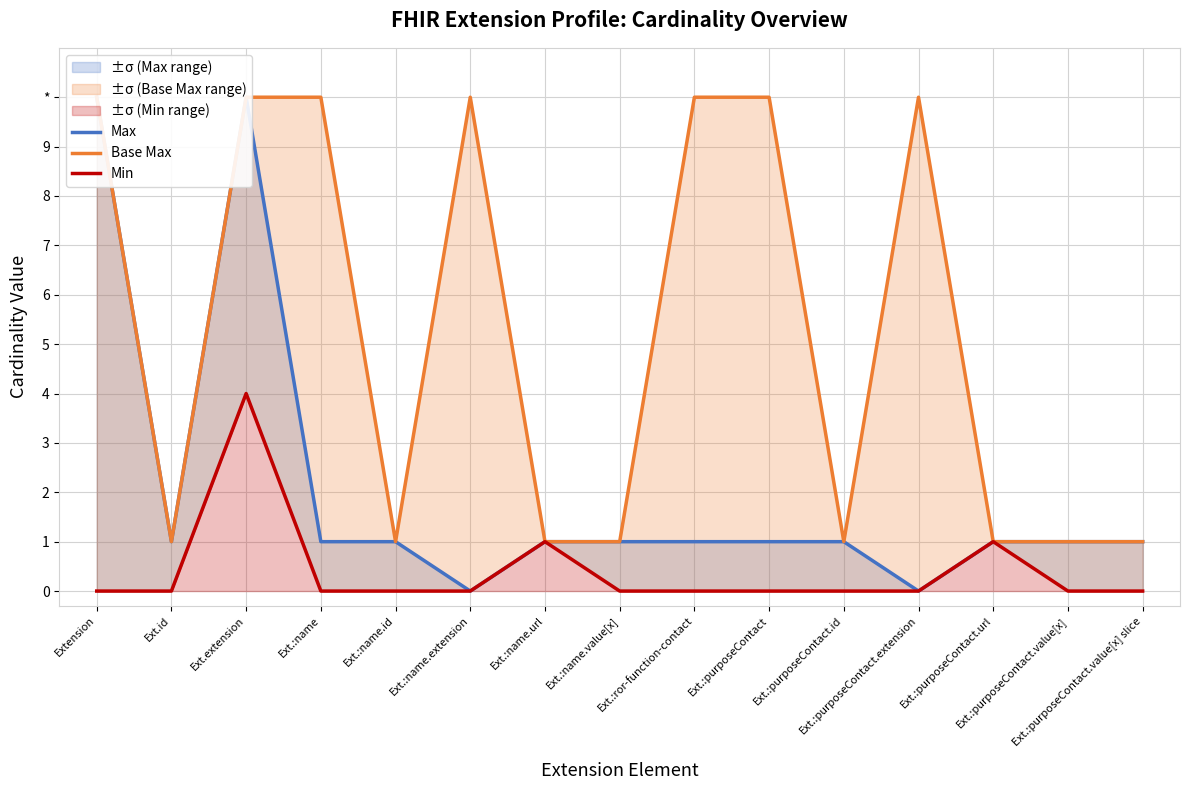

Where is the first local minimum for Max?

Ext.id